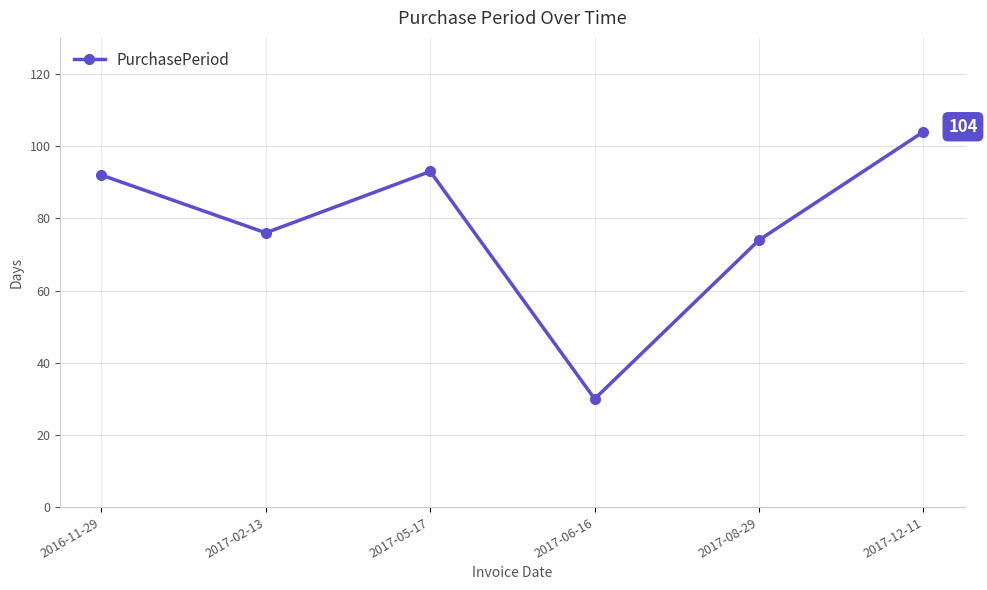

What is the label of the 3rd point from the right?

2017-06-16